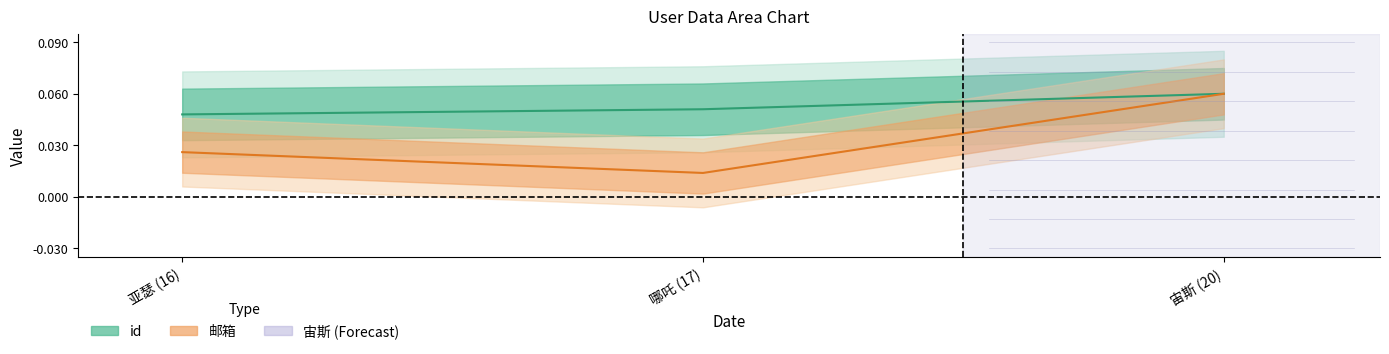

What is the sum of all id values?

0.2